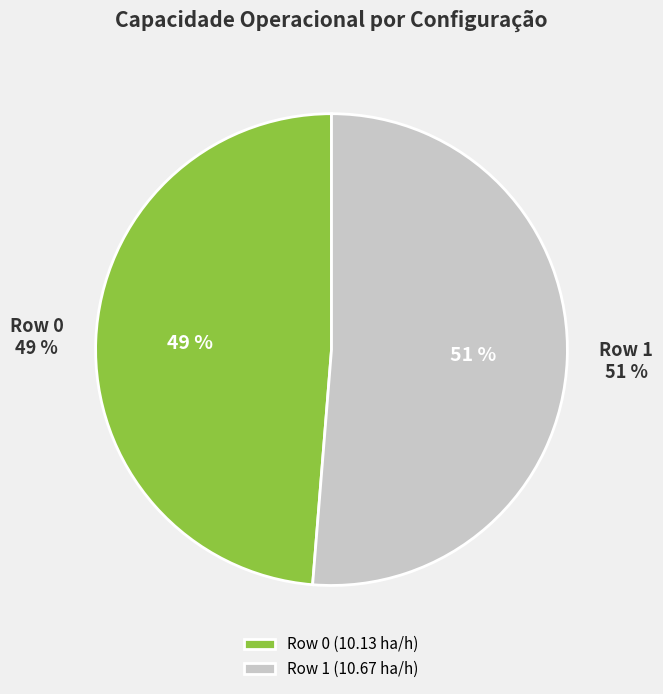

Which has a higher value, Row 1 or Row 0?

Row 1